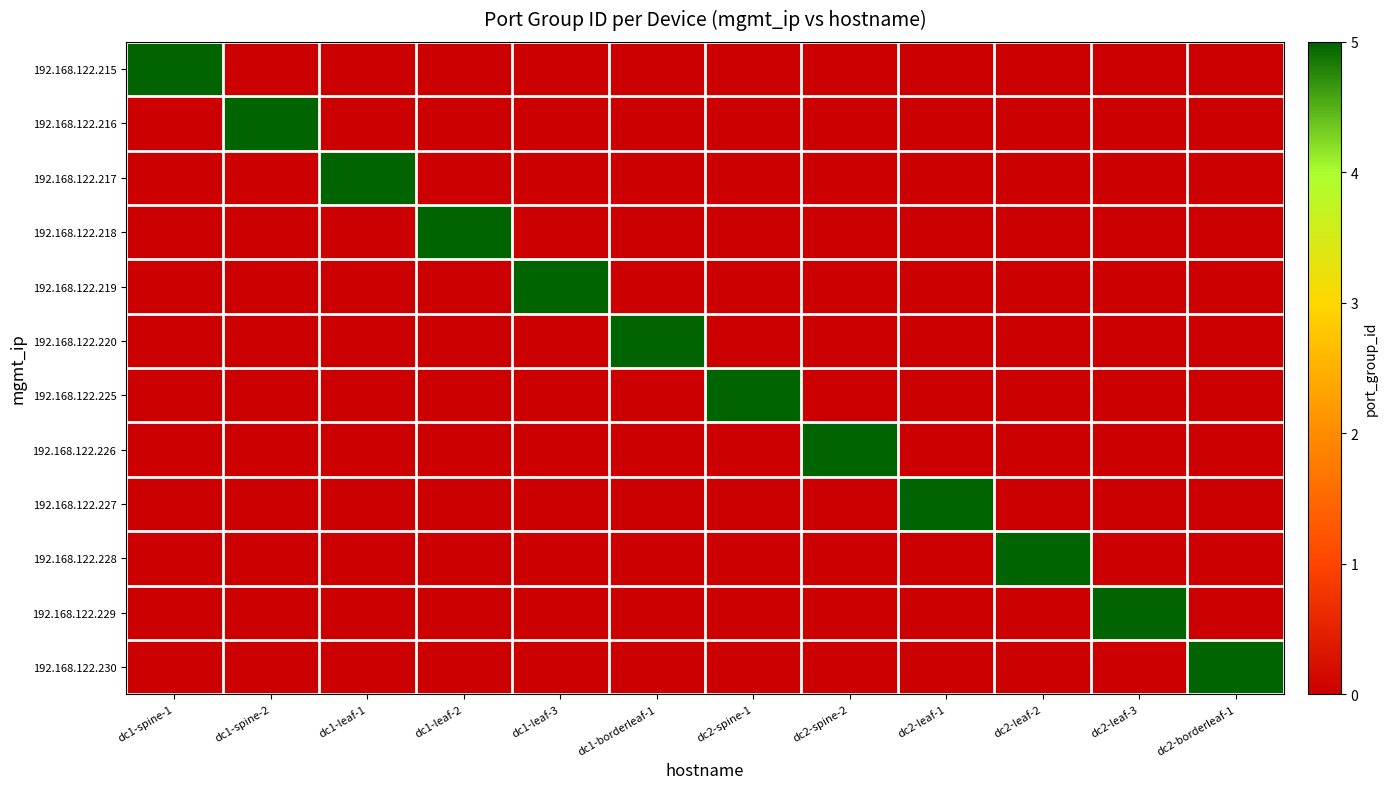

What is the difference between the highest and lowest values at dc1-leaf-2?

5